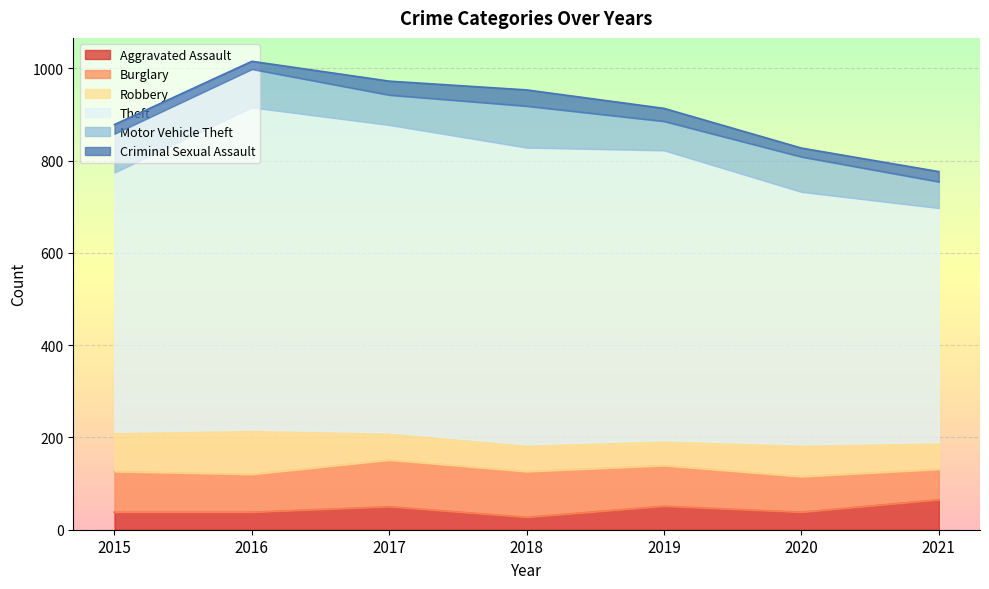

Between 2015 and 2020, which series saw the biggest shift?

Robbery